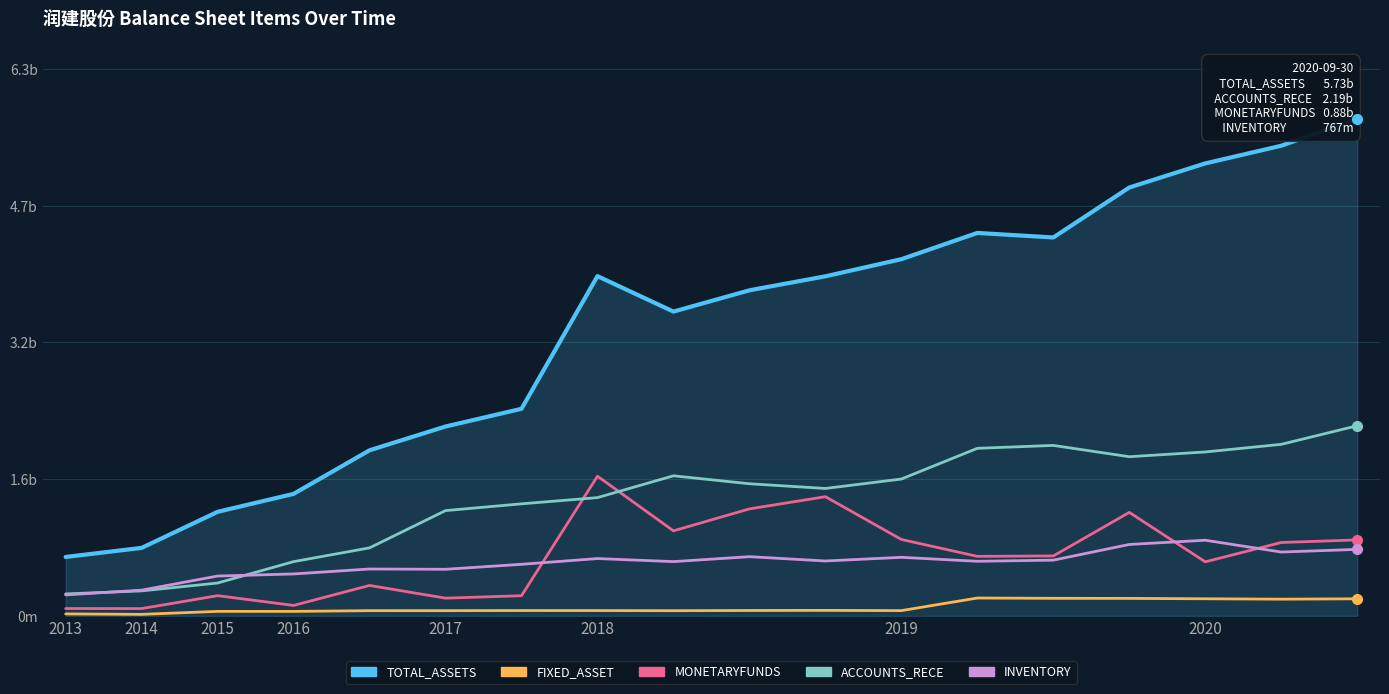

In INVENTORY, how many points are higher than both neighbors (excluding endpoints)?

5